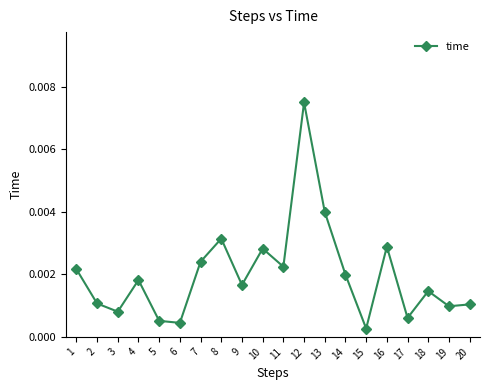

Is this an area chart (filled region under the line)?

No